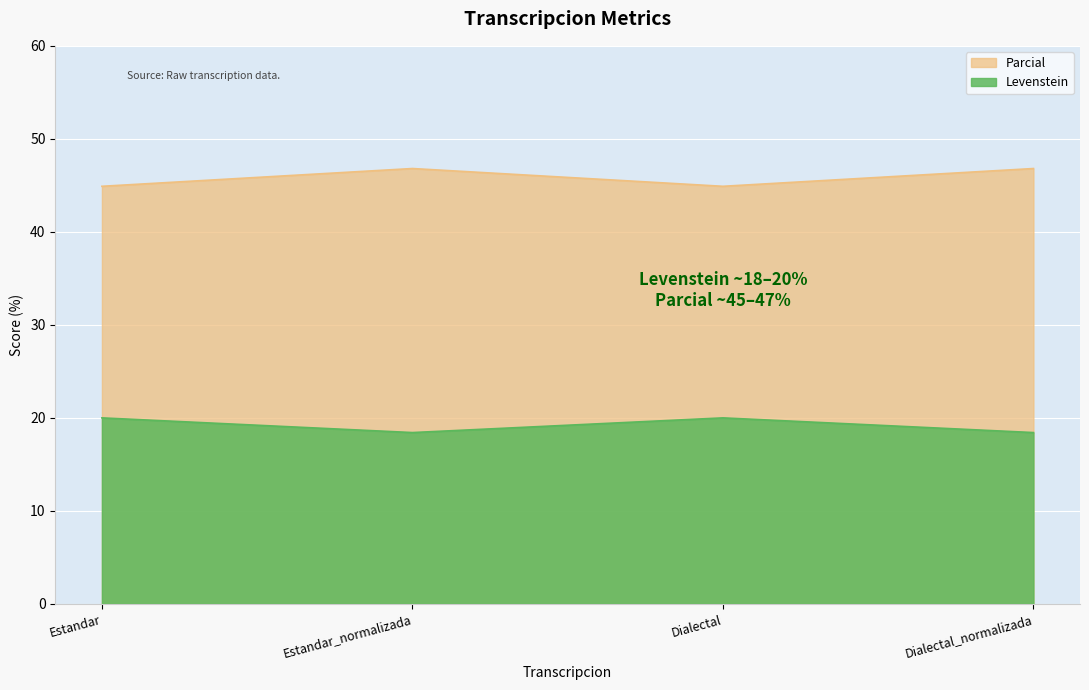

Reading right to left, transcribe all the data shown in this chart.

Levenstein: Dialectal_normalizada=18.4	Dialectal=20.0	Estandar_normalizada=18.4	Estandar=20.0
Parcial: Dialectal_normalizada=46.8	Dialectal=44.9	Estandar_normalizada=46.8	Estandar=44.9